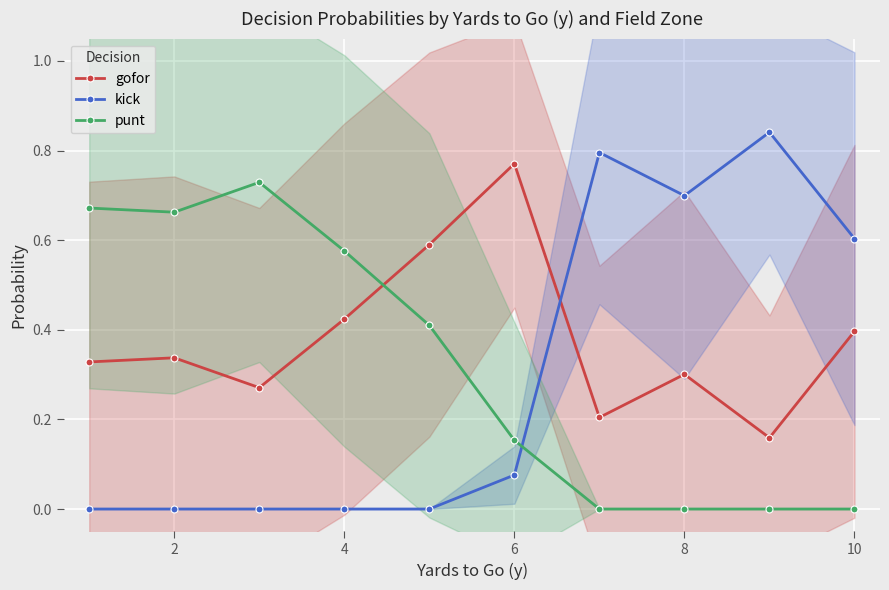

The value of punt at 8 is 0.5. True or false?

False